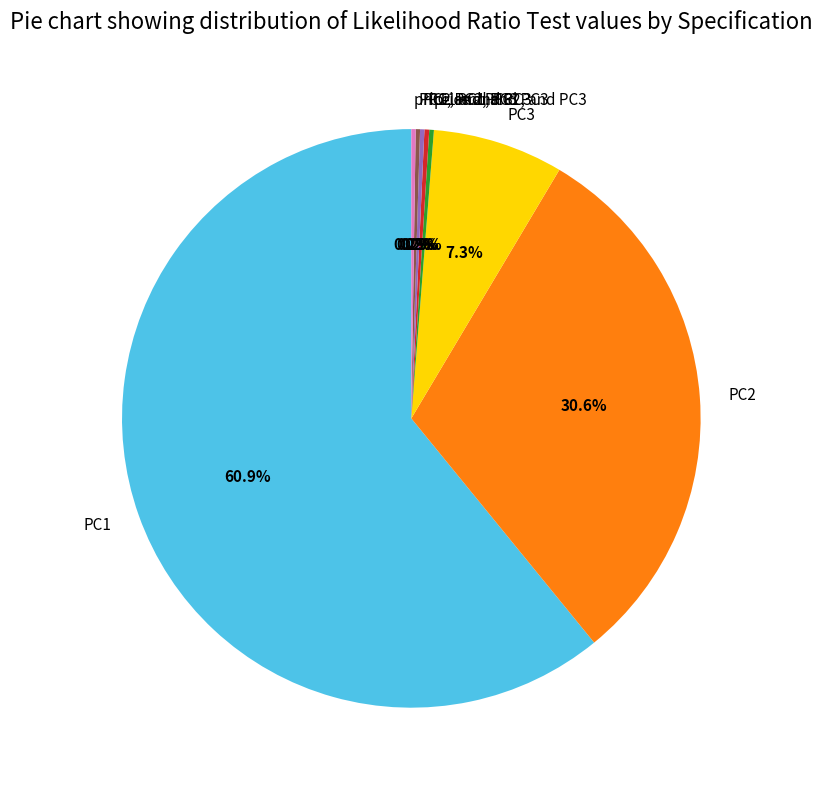

What is the largest slice in the pie chart?

PC1